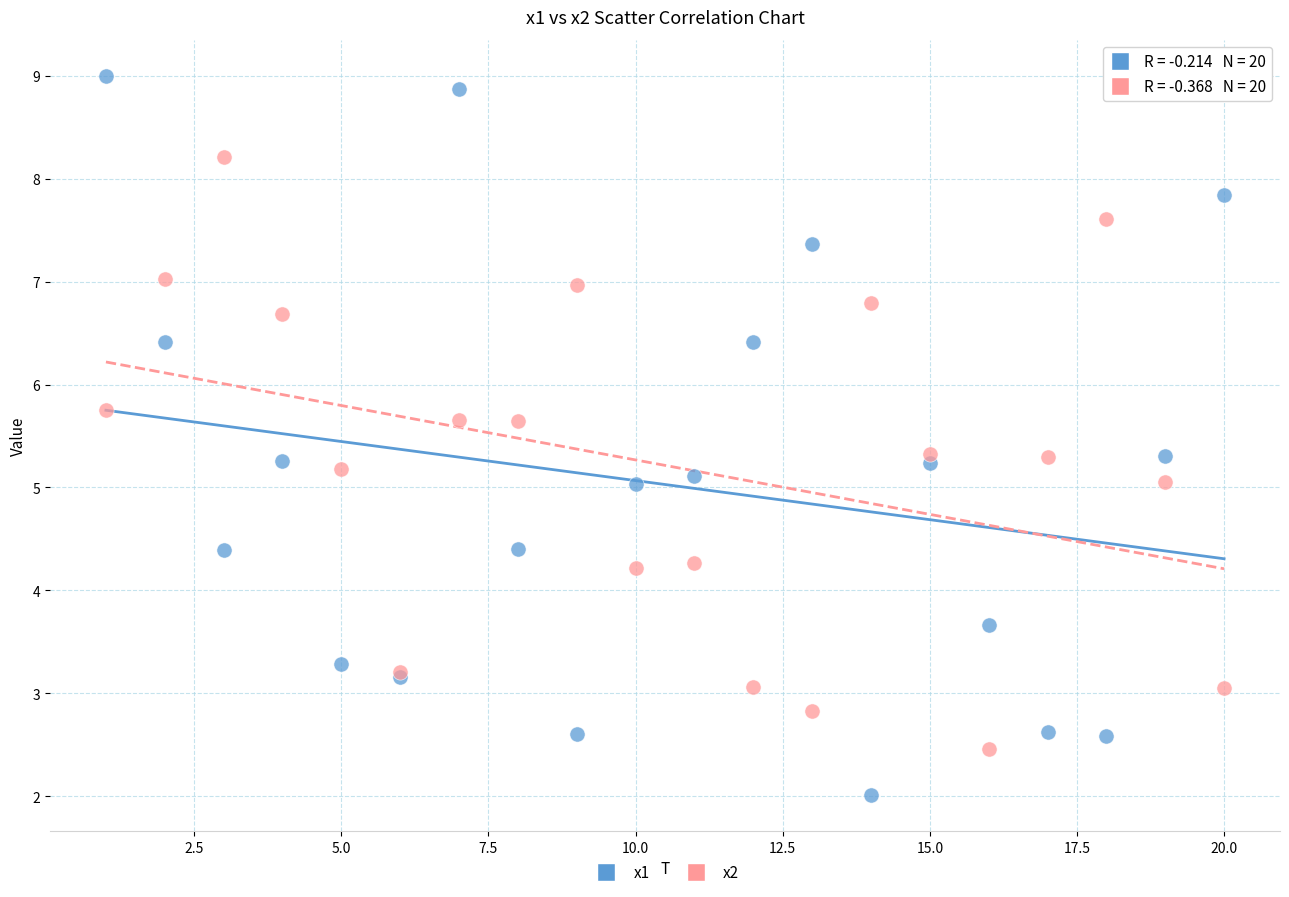

What are all the series names shown in the legend?

x1, x2